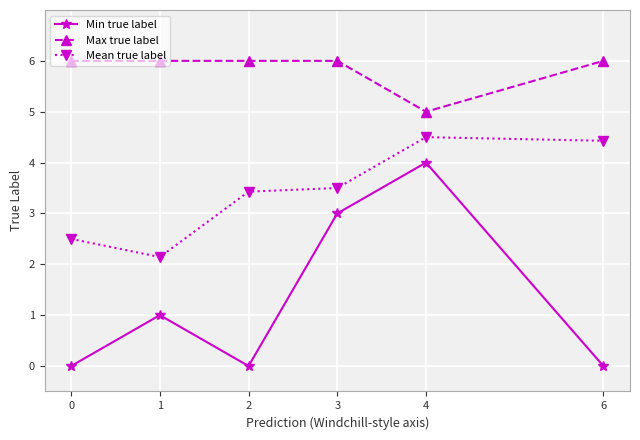

What is the sum of the Mean true label values at 2 and 3?

6.9